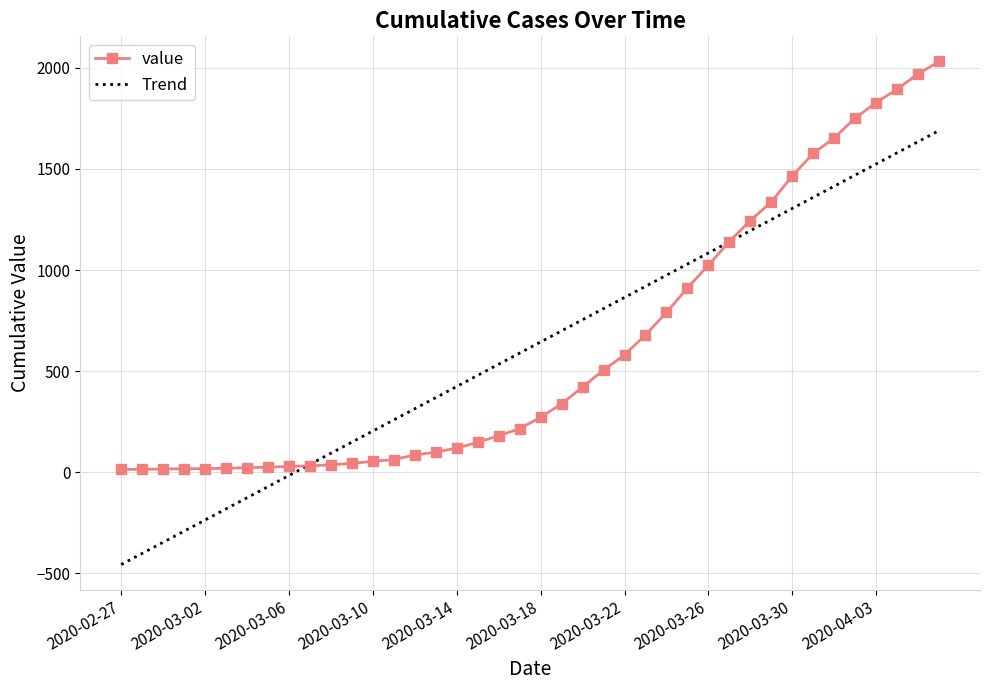

Which series has the largest range (max minus min)?

Trend